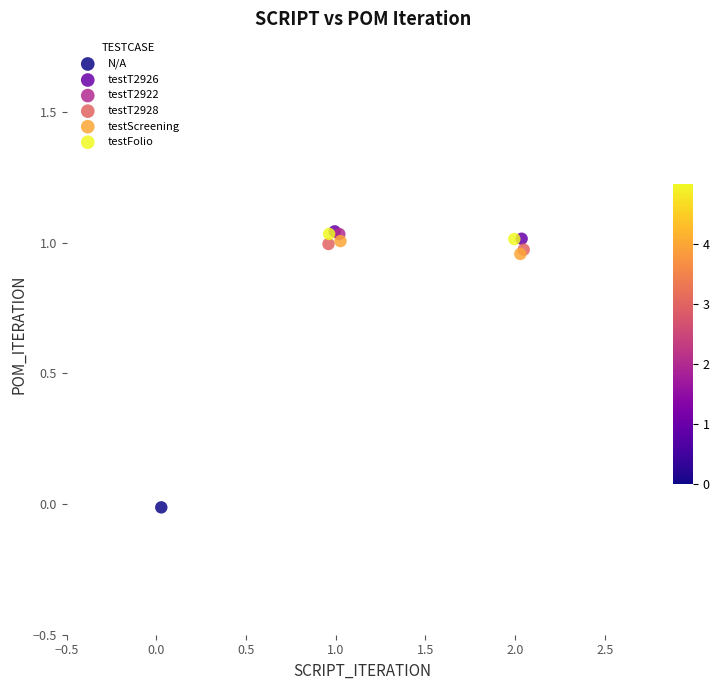

What are all the series names shown in the legend?

N/A, testT2926, testT2922, testT2928, testScreening, testFolio